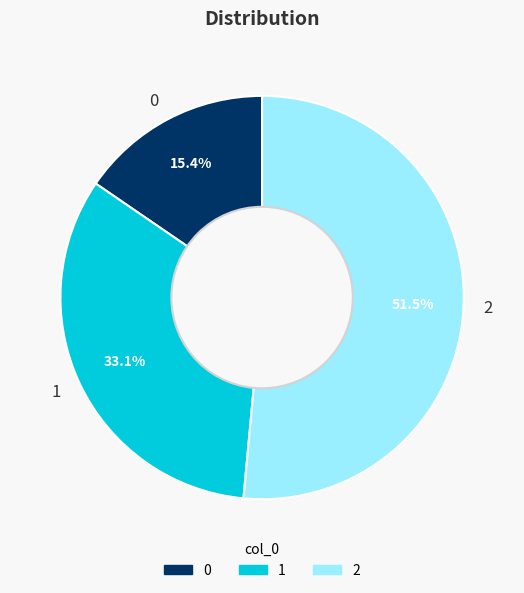

To the nearest percent, what percentage of the pie is 1?

33%